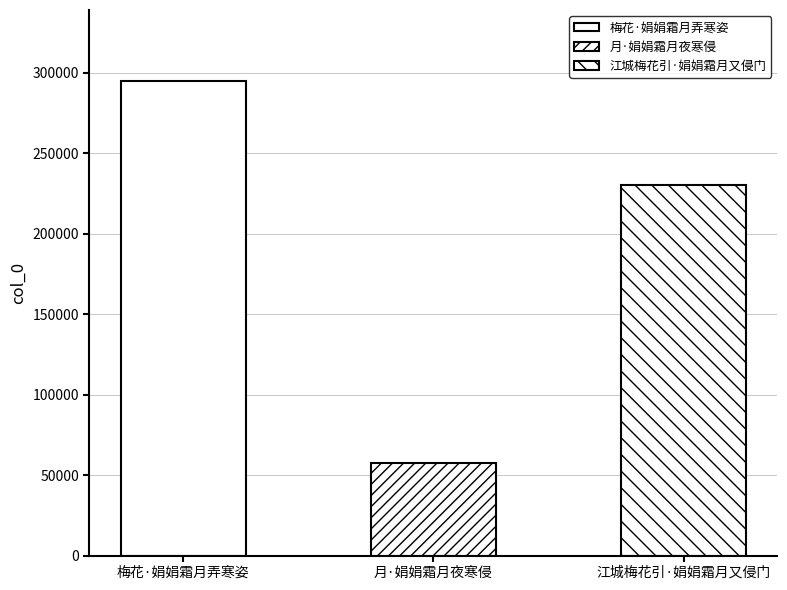

Between 梅花·娟娟霜月弄寒姿 and 月·娟娟霜月夜寒侵, which is larger?

梅花·娟娟霜月弄寒姿